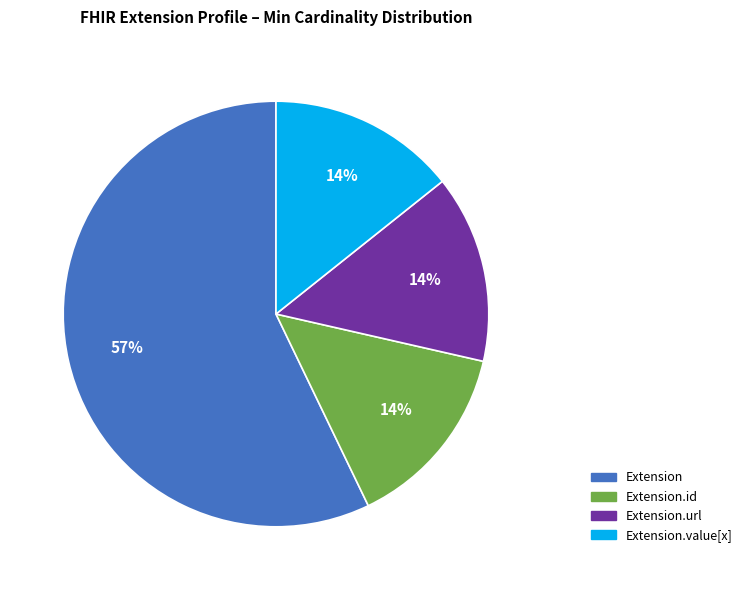

To the nearest percent, what is the difference between the largest and smallest slice percentages?

43%